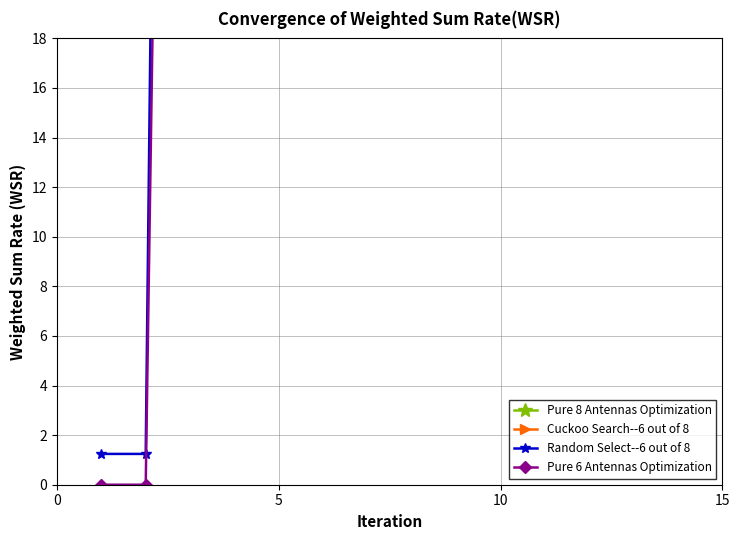

What is the sum of all Pure 8 Antennas Optimization values?

5385.0